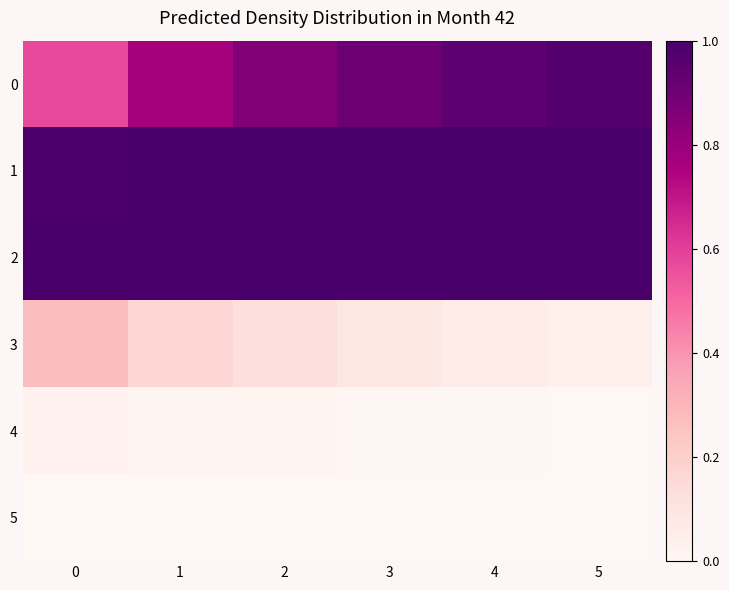

What is the total value across all series at 0?

2.9